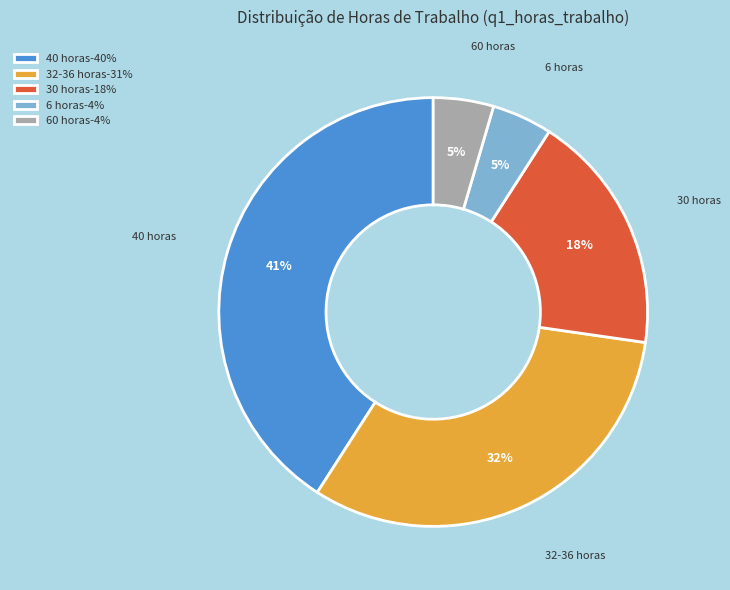

True or false: 40 horas-40% accounts for 53% of the total.

False